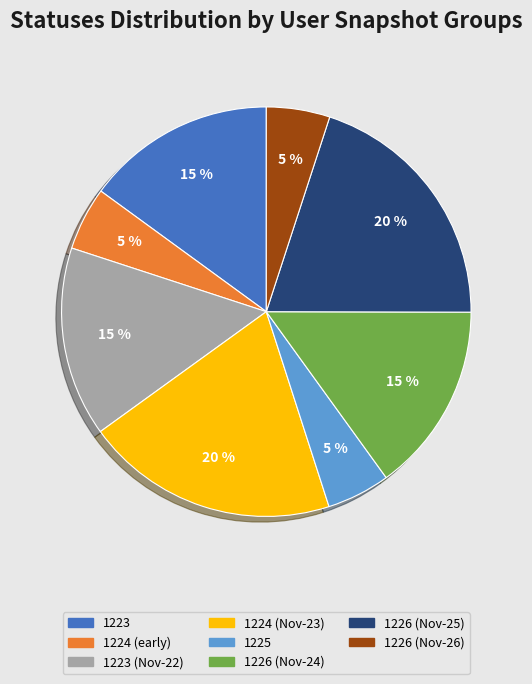

How many segments does this pie chart have?

8